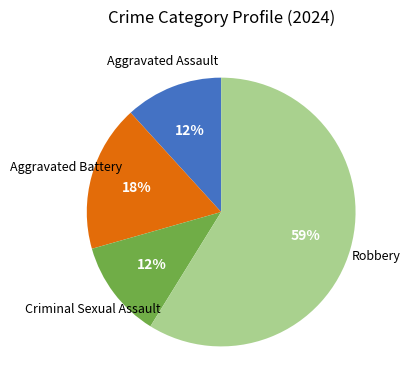

To the nearest percent, what is the average slice percentage?

25%